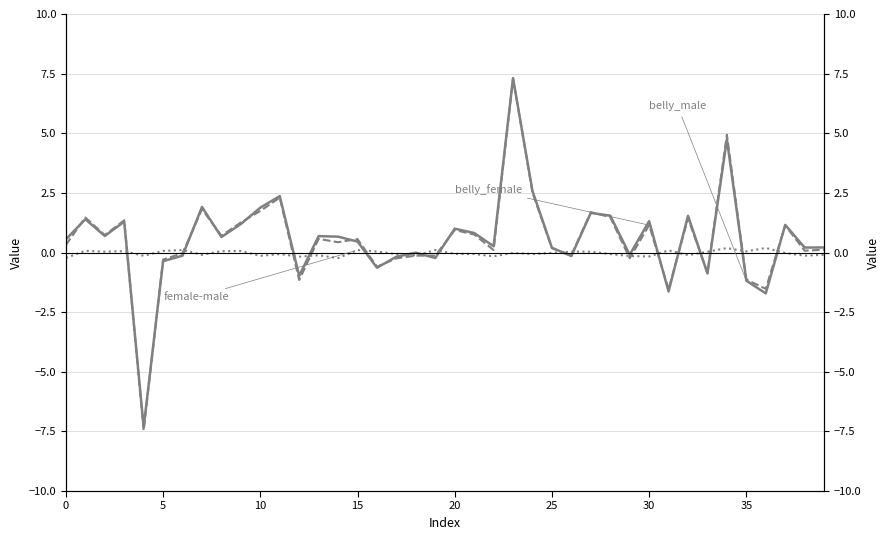

How many lines are shown in the chart?

3